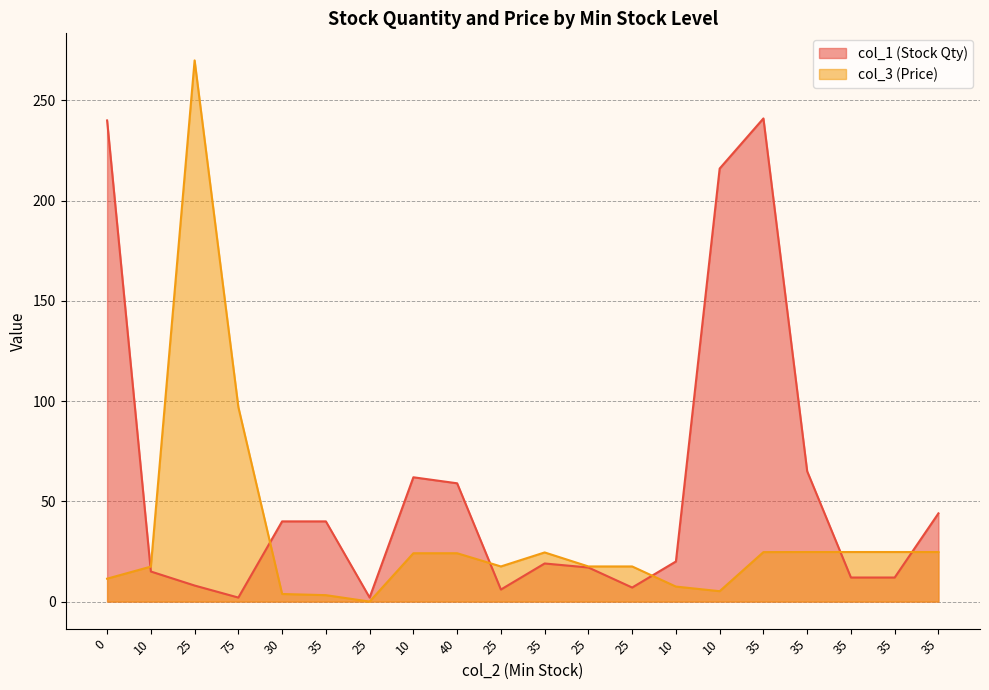

True or false: col_3 (Price) has a value of 97.0 at 75.

True